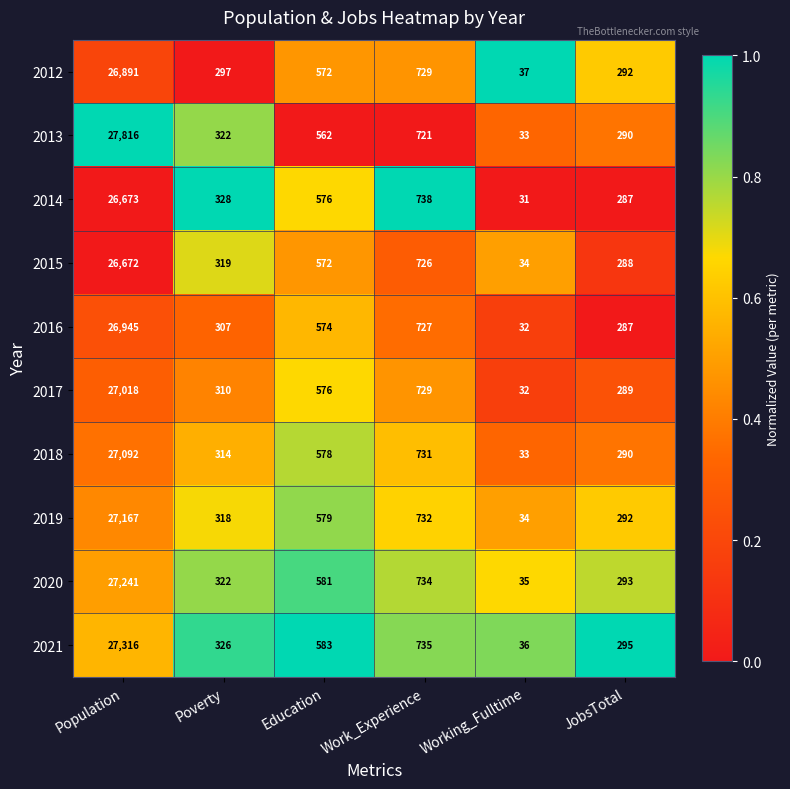

What is the spread (max minus min) of values at Population?

1144